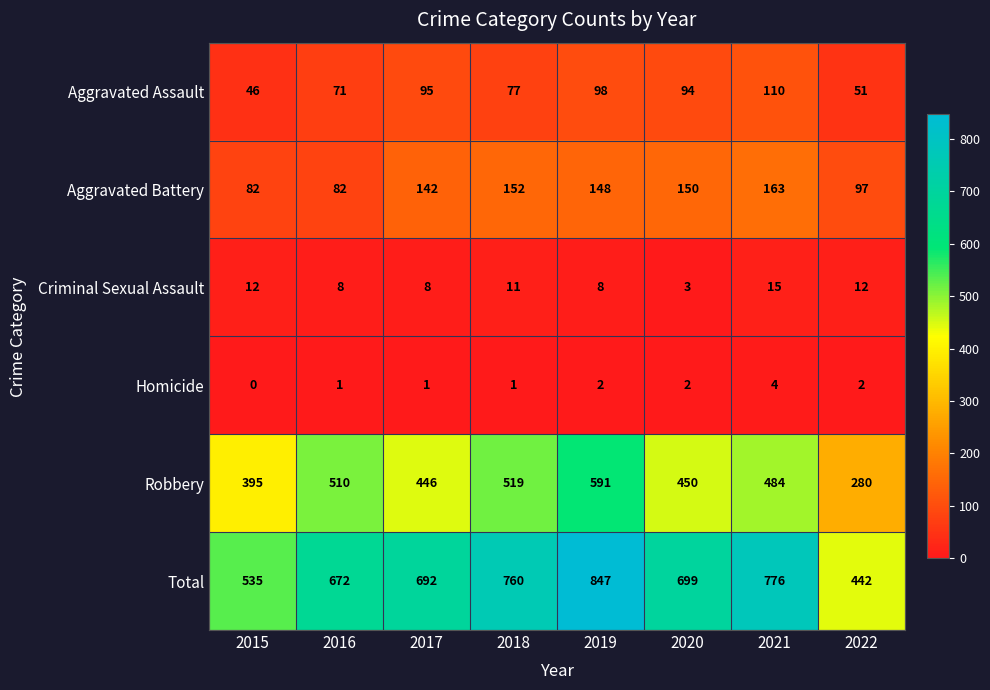

Which series has the largest range (max minus min)?

Total